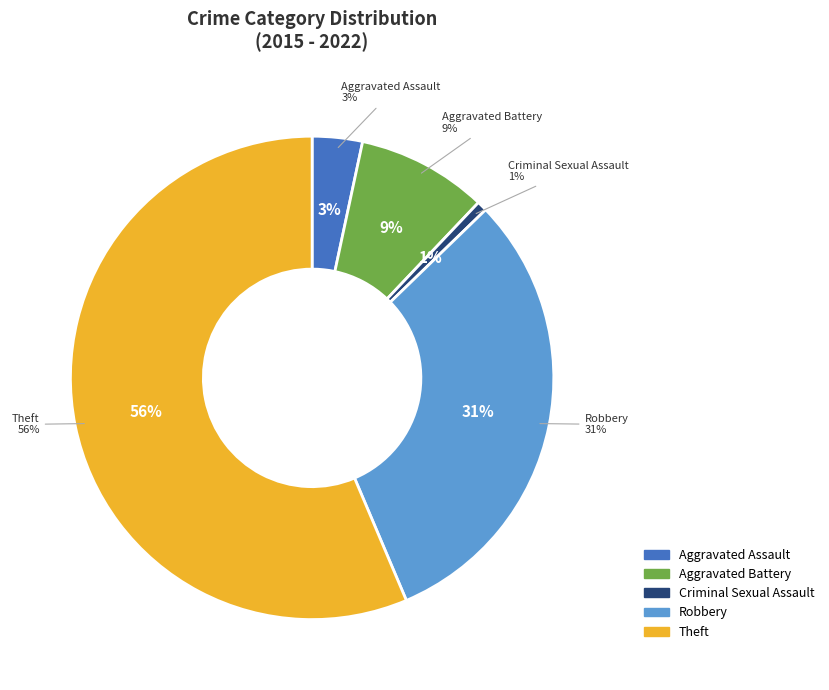

True or false: Criminal Sexual Assault accounts for 1% of the total.

True